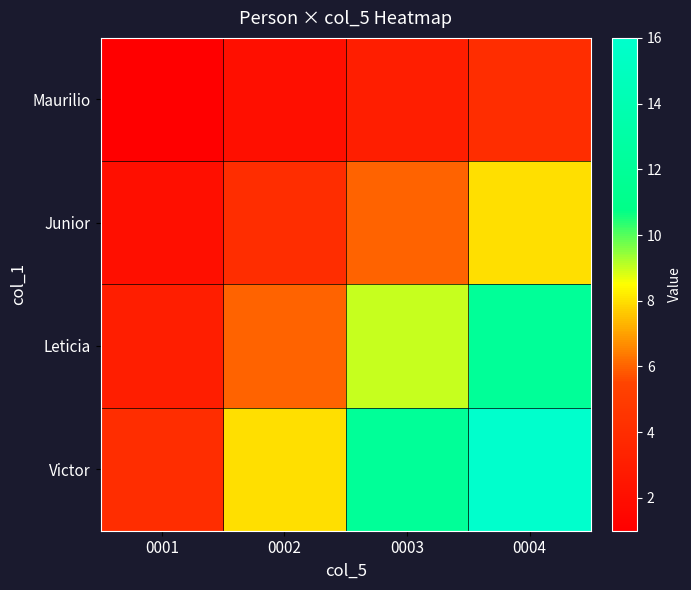

Between 0002 and 0004, which is larger?

0004